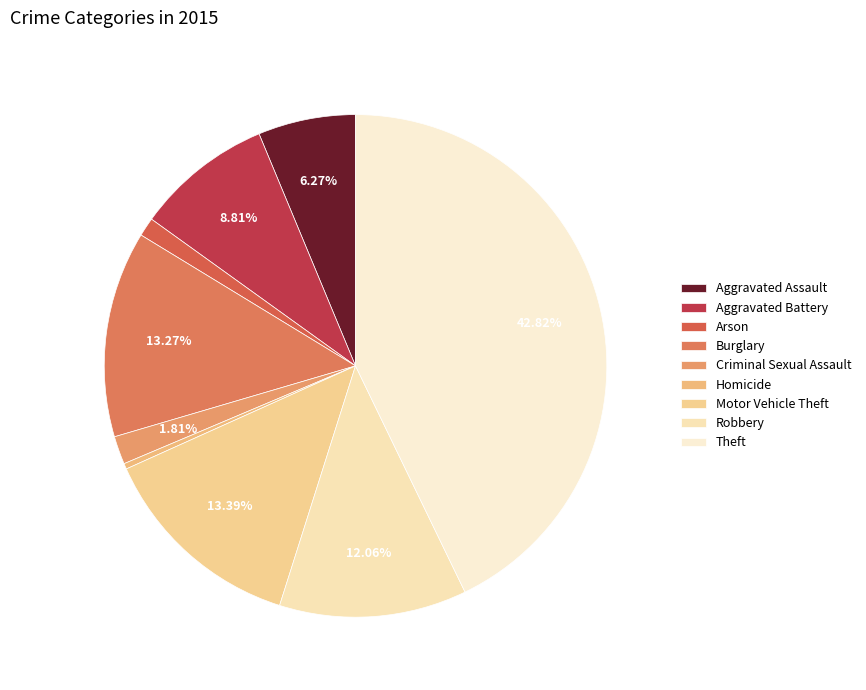

Is it true that Theft is 43% of the pie?

True